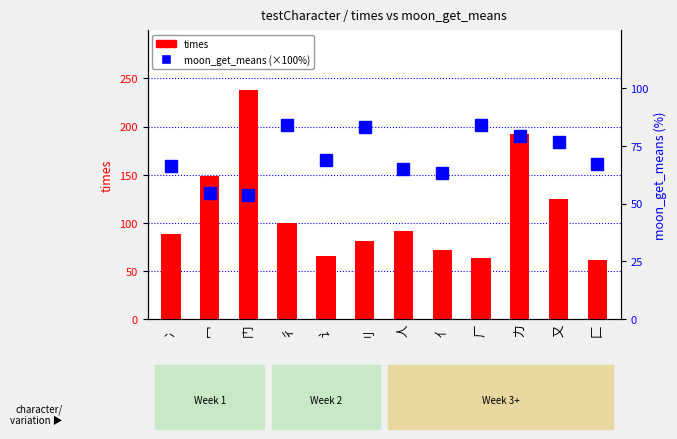

Which series has the largest range (max minus min)?

times